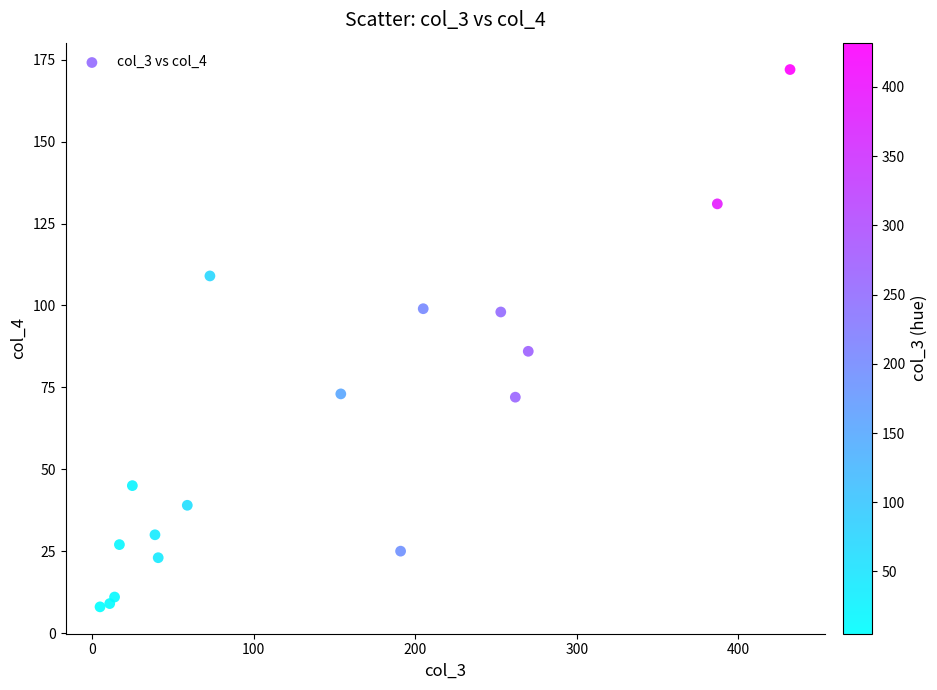

What is the range of Y values (max minus min)?

164